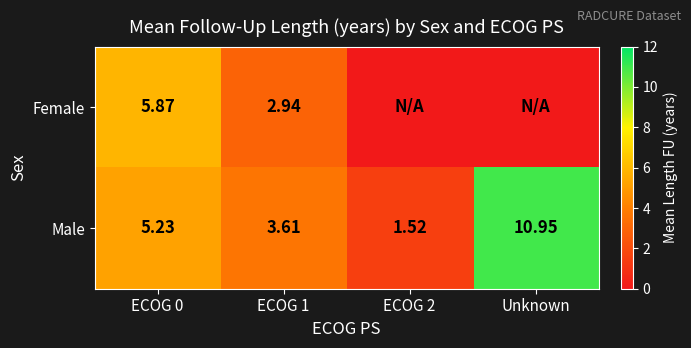

List the labels in order of Male value, smallest first.

ECOG 2, ECOG 1, ECOG 0, Unknown